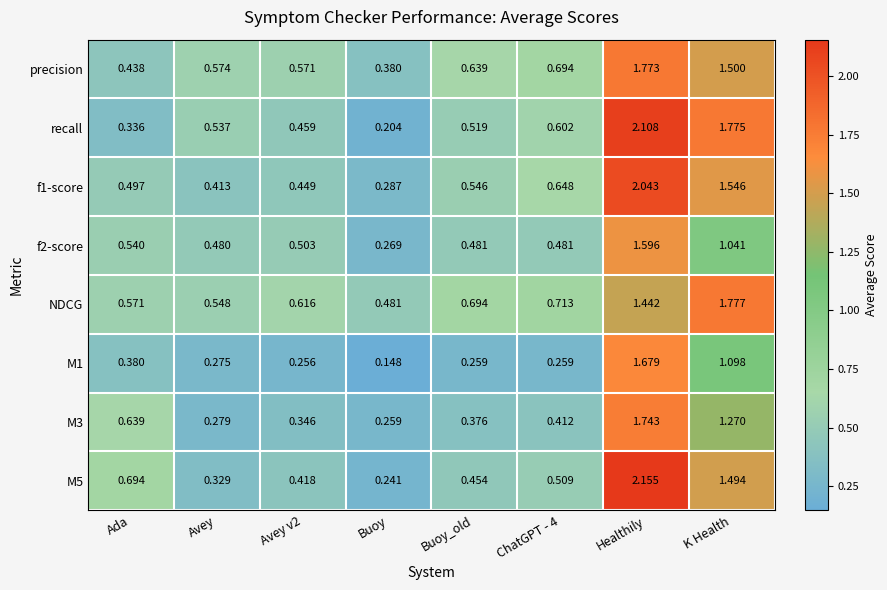

At which label is M5 closest to 1?

Ada